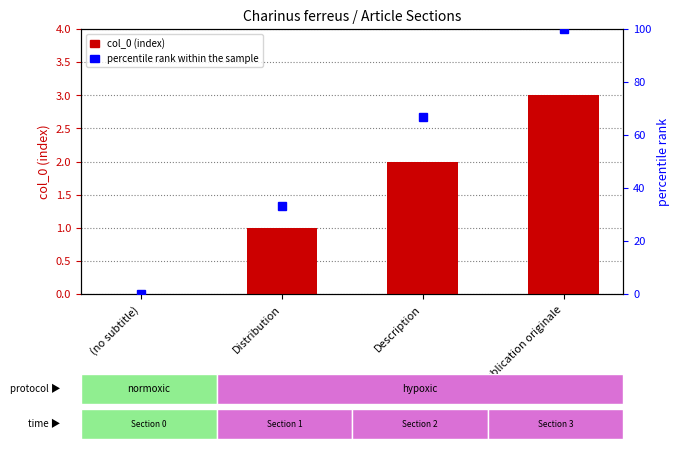

What is the total value across all series at Description?

68.7